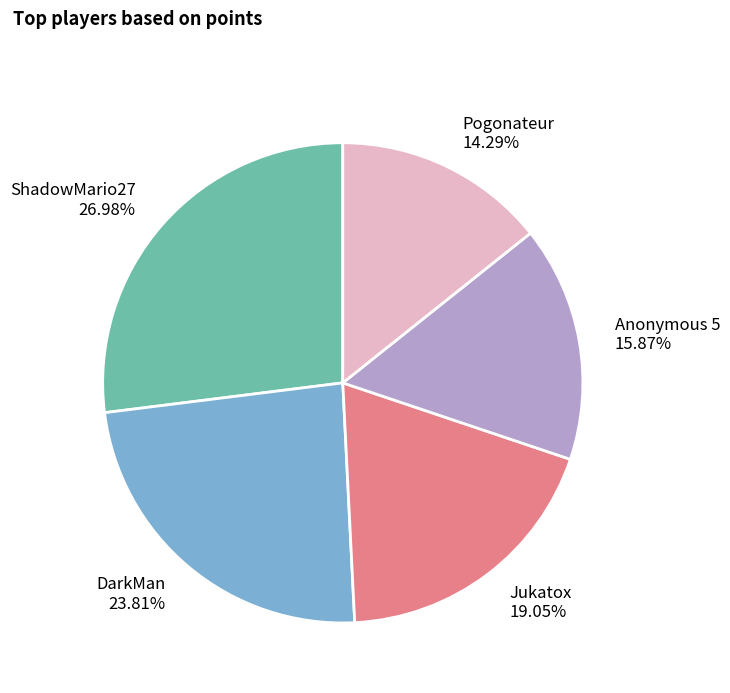

What is the largest slice in the pie chart?

ShadowMario27